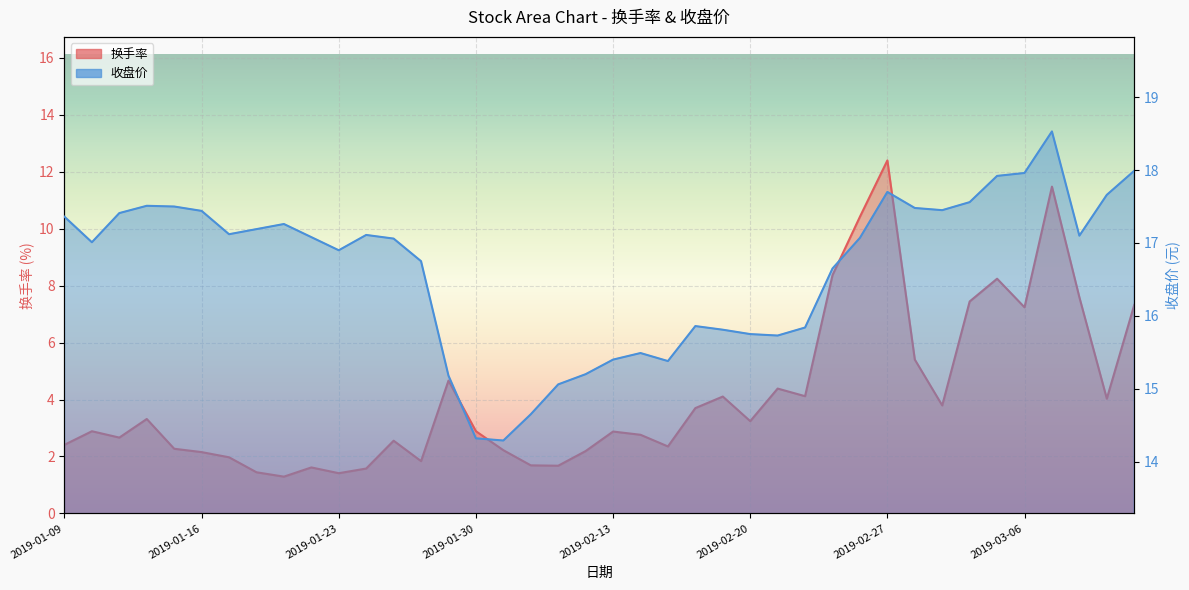

True or false: 收盘价 has more than 1 points higher than both neighbors.

True